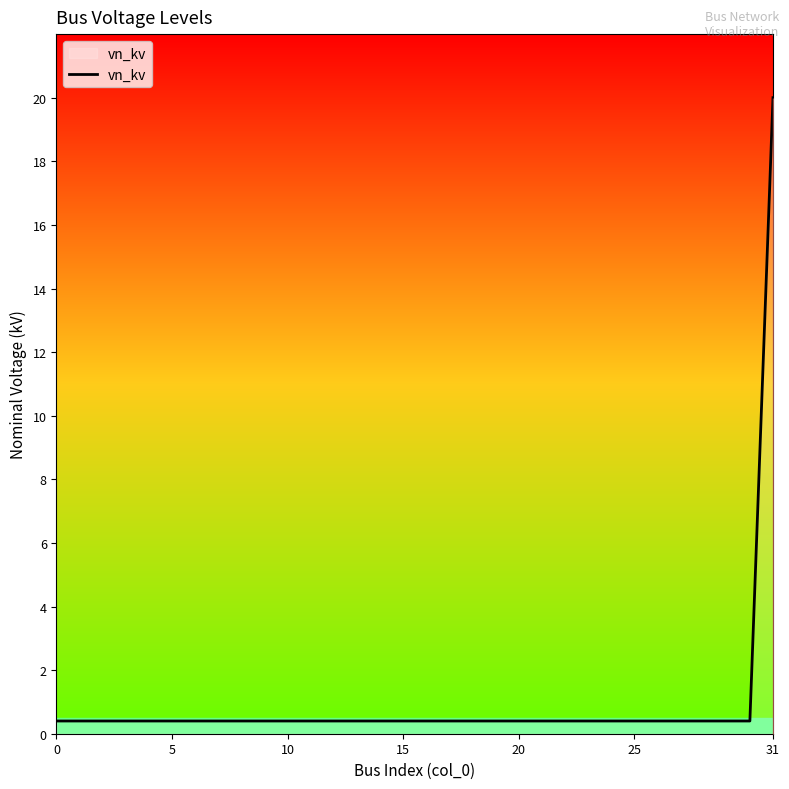

Reading left to right, extract all data points from this chart.

0.4	0.4	0.4	0.4	0.4	0.4	0.4	0.4	0.4	0.4	0.4	0.4	0.4	0.4	0.4	0.4	0.4	0.4	0.4	0.4	0.4	0.4	0.4	0.4	0.4	0.4	0.4	0.4	0.4	0.4	0.4	20.0